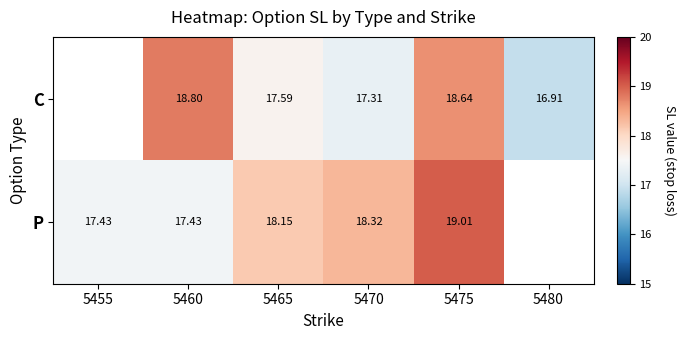

True or false: P has a value of 18.1 at 5465.

True